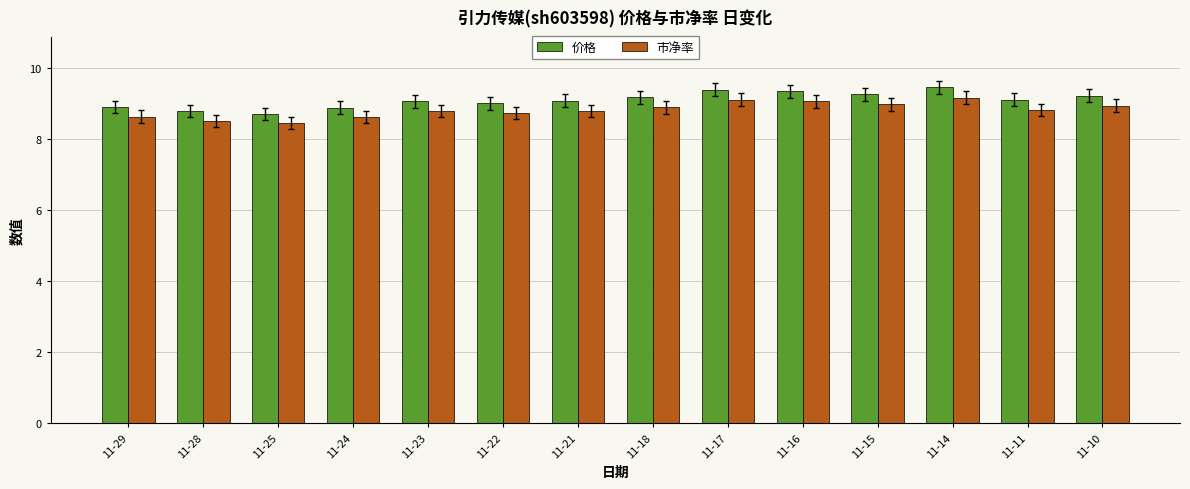

What is the spread (max minus min) of values at 11-16?

0.3